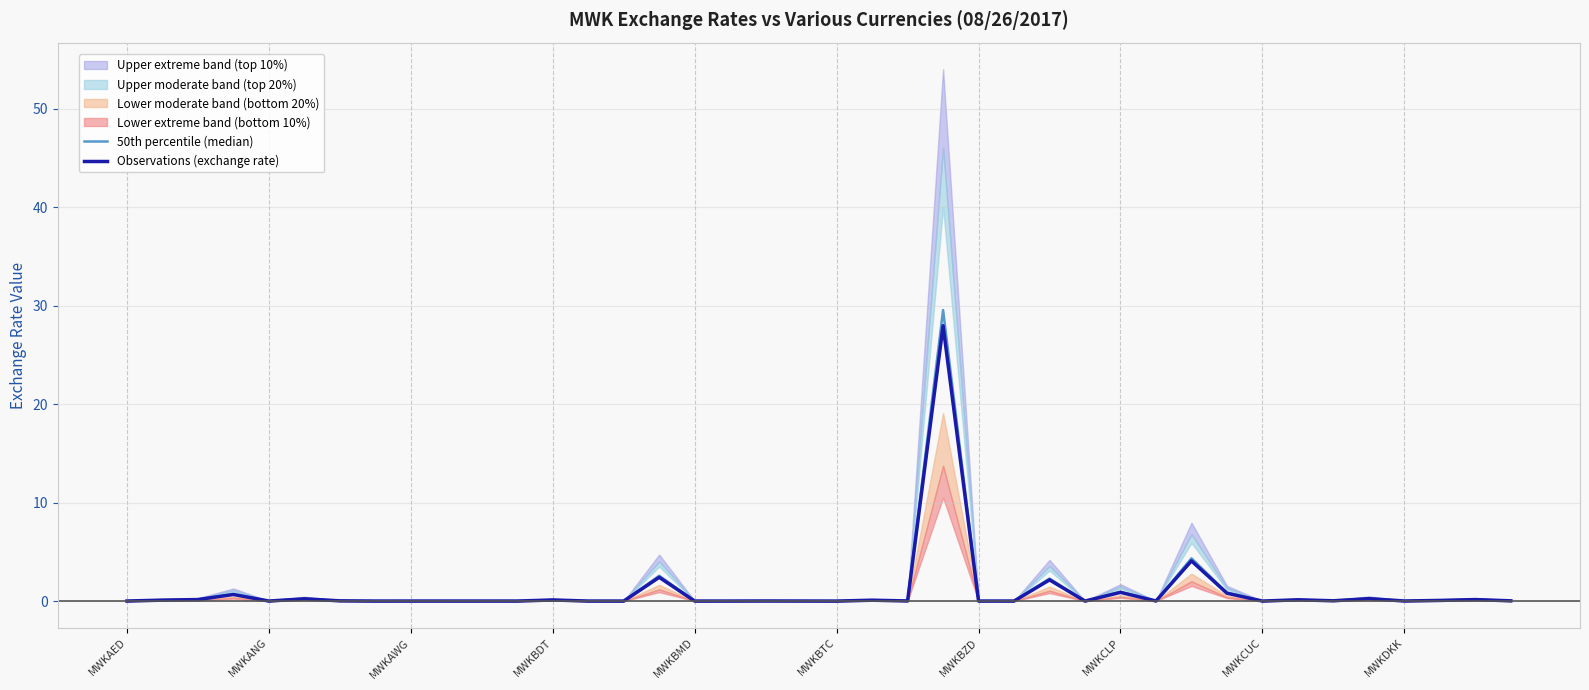

Which has a higher value, 17 or 26?

26